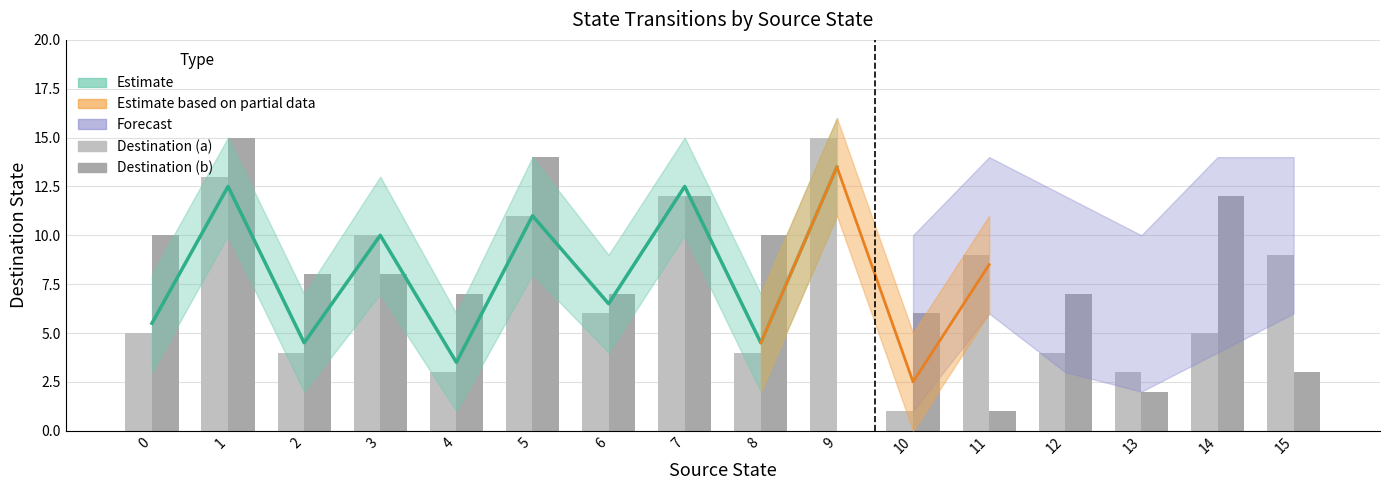

At which category is the sum across all series the highest?

1